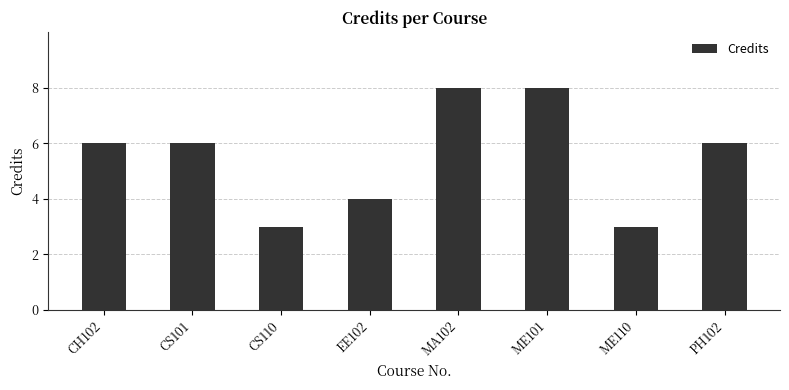

What is the smallest value displayed?

3